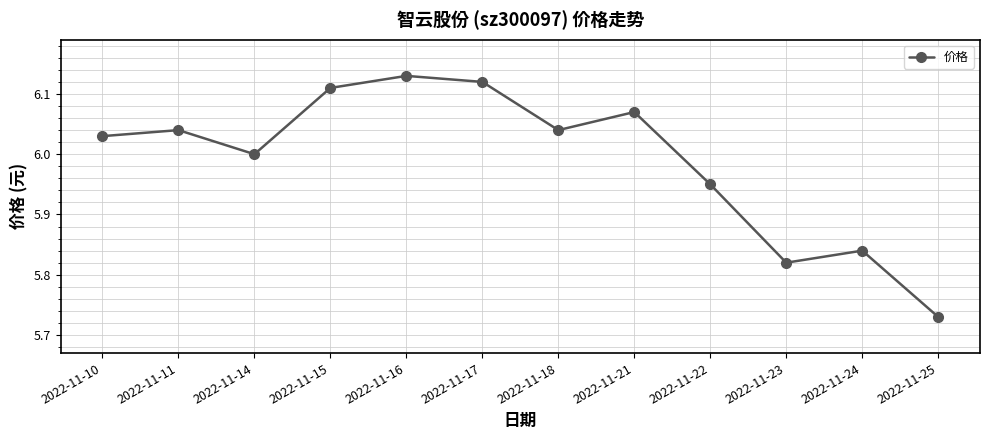

True or false: the data shows 3.7 at 2022-11-25.

False